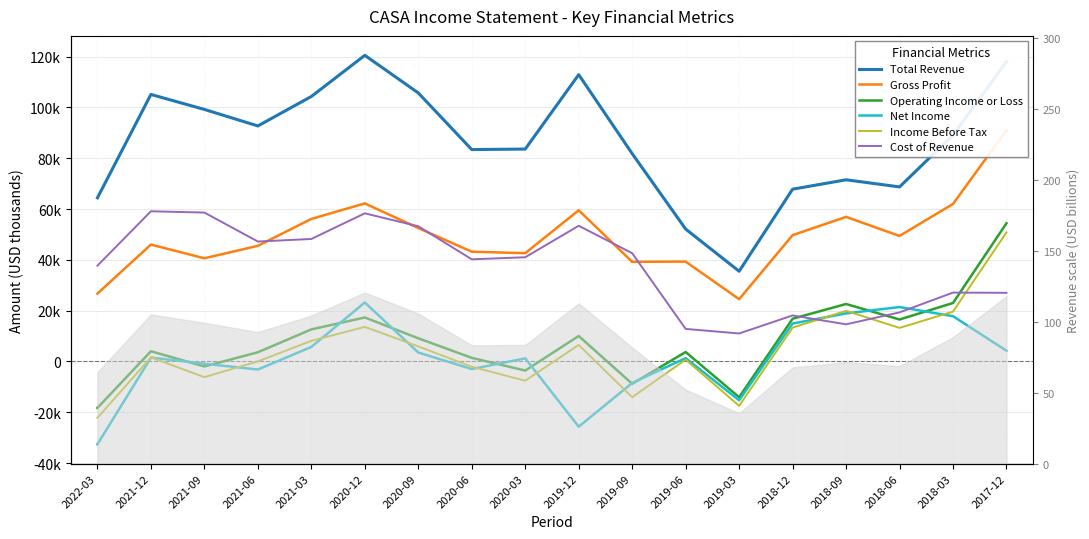

Does the chart display data point markers on the line(s)?

No